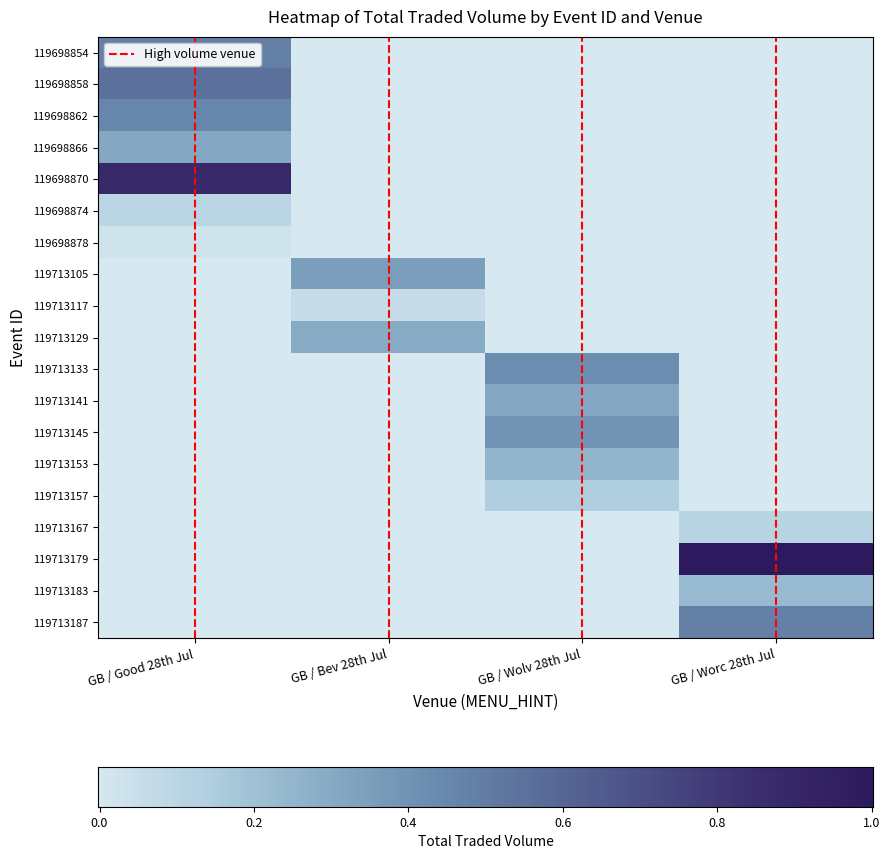

The value of 119698870 at GB / Wolv 28th Jul is 0.0. True or false?

True